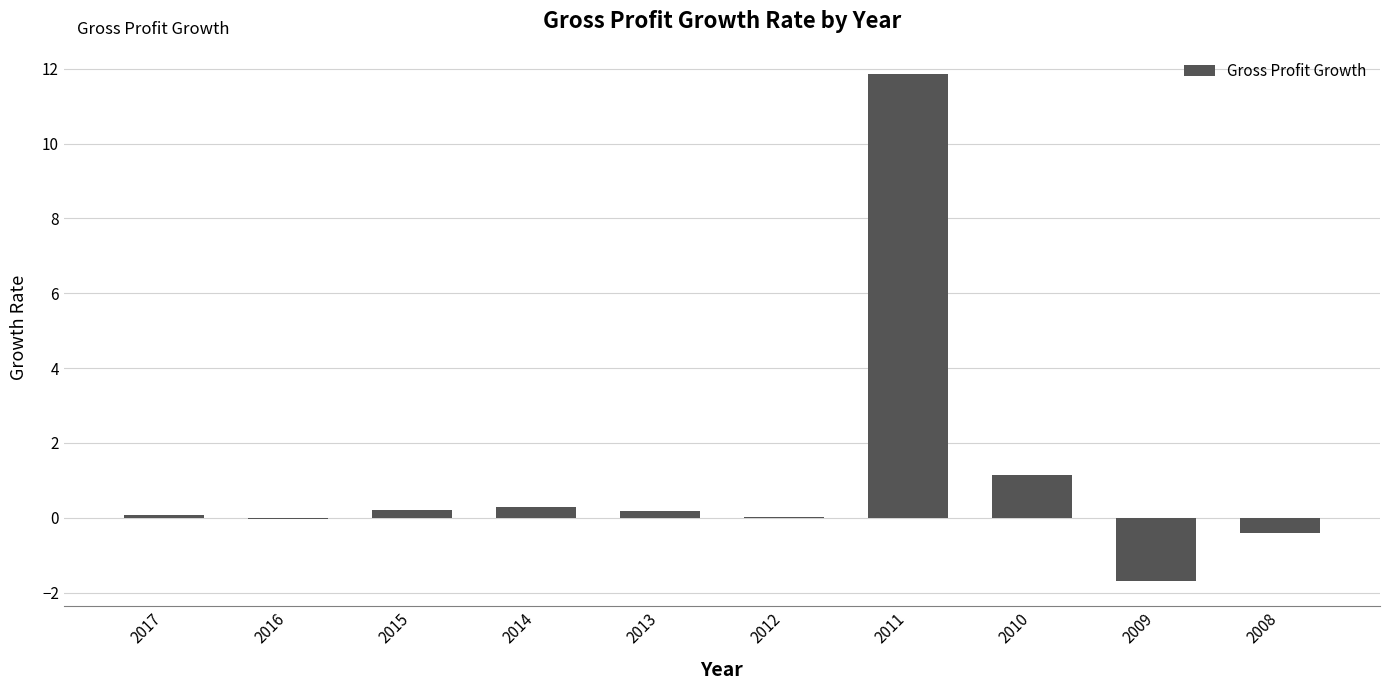

What is the average value?

1.2